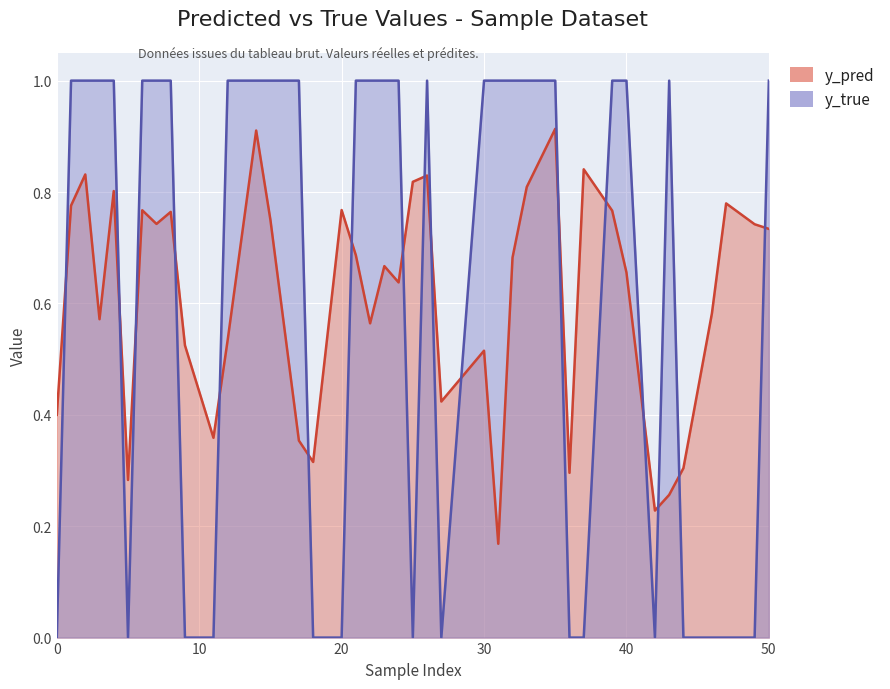

How many interior local valleys does the y_pred series have?

11